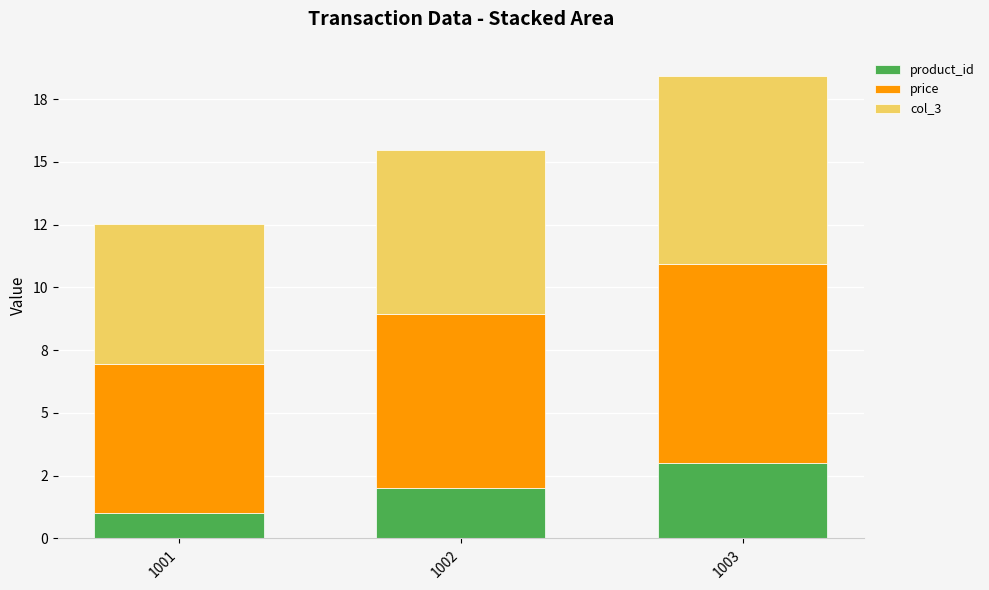

What are all the series names shown in the legend?

product_id, price, col_3